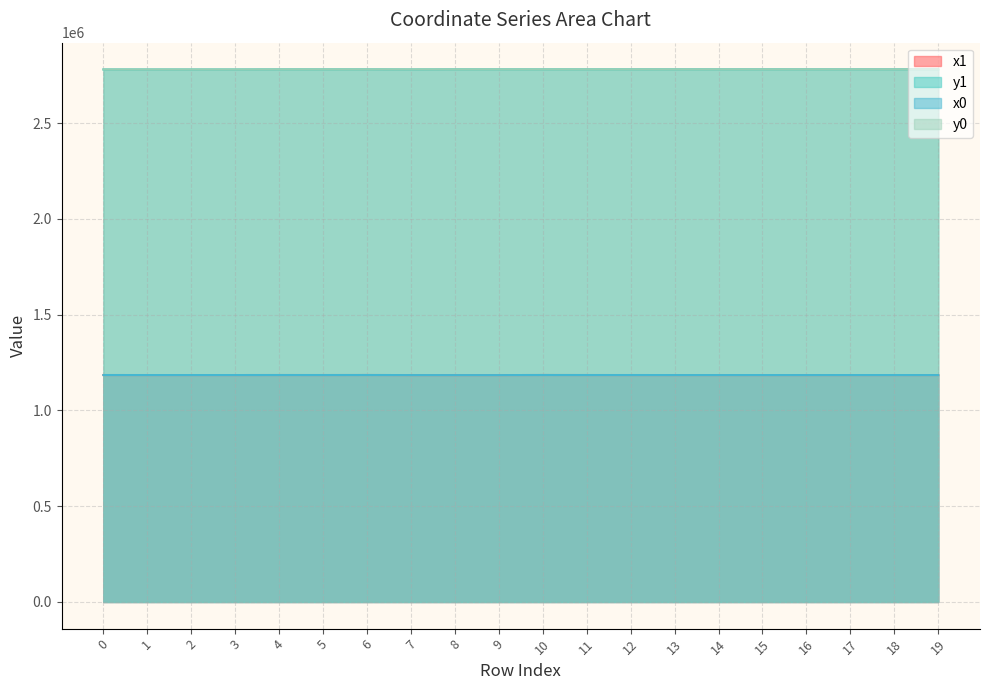

Which category has the lowest value in the y1 series?

1